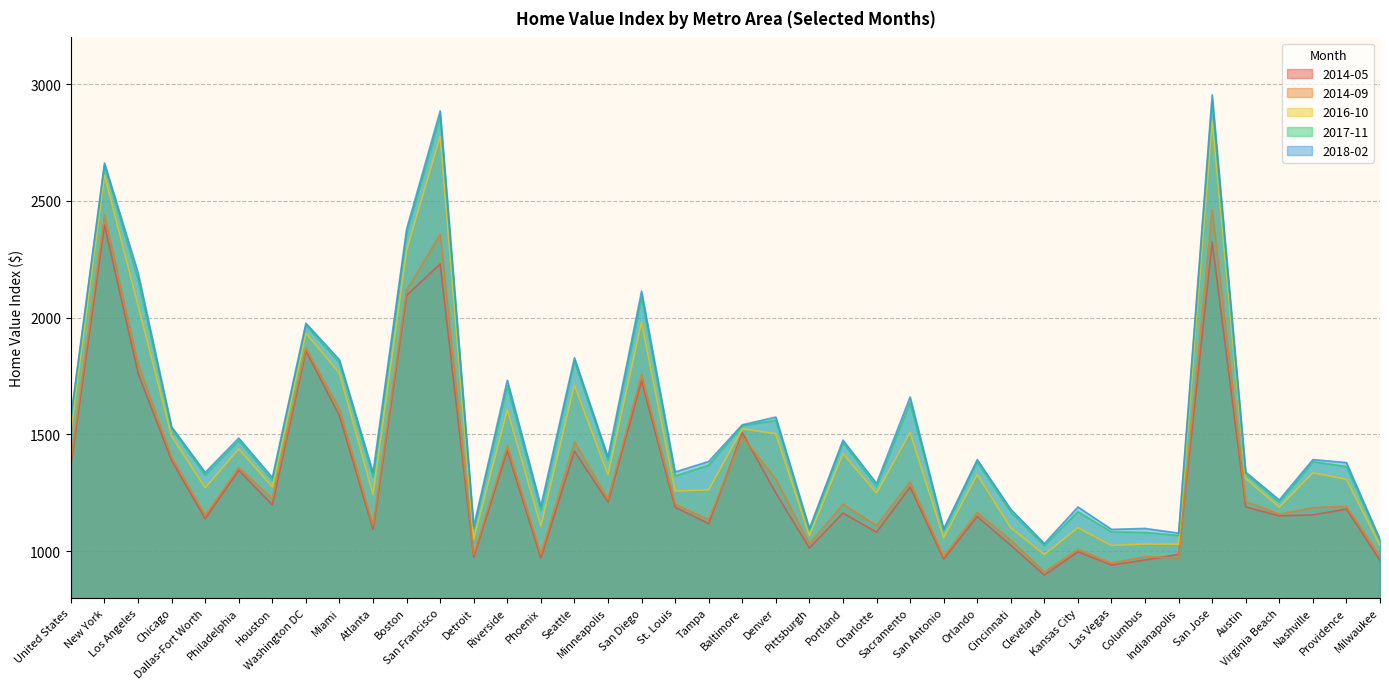

Which series has the largest range (max minus min)?

2018-02